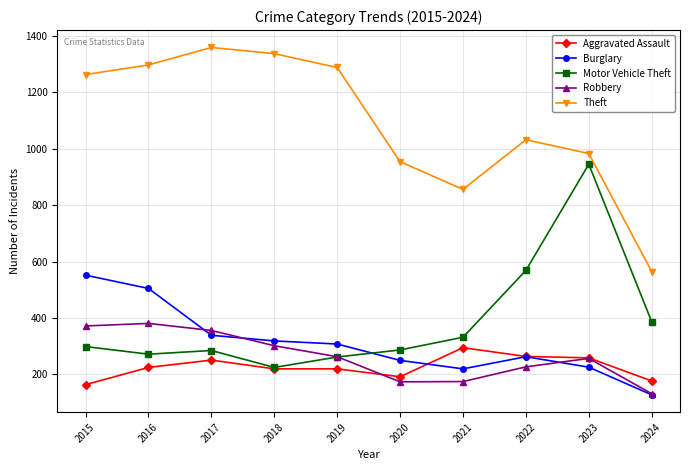

True or false: Motor Vehicle Theft has a value of 285 at 2017.

True